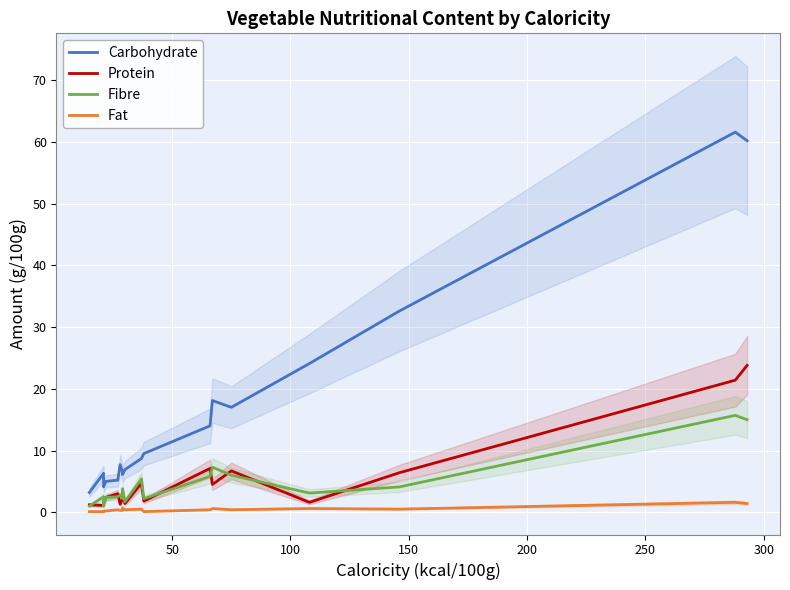

Which series has the largest total across all categories?

Carbohydrate